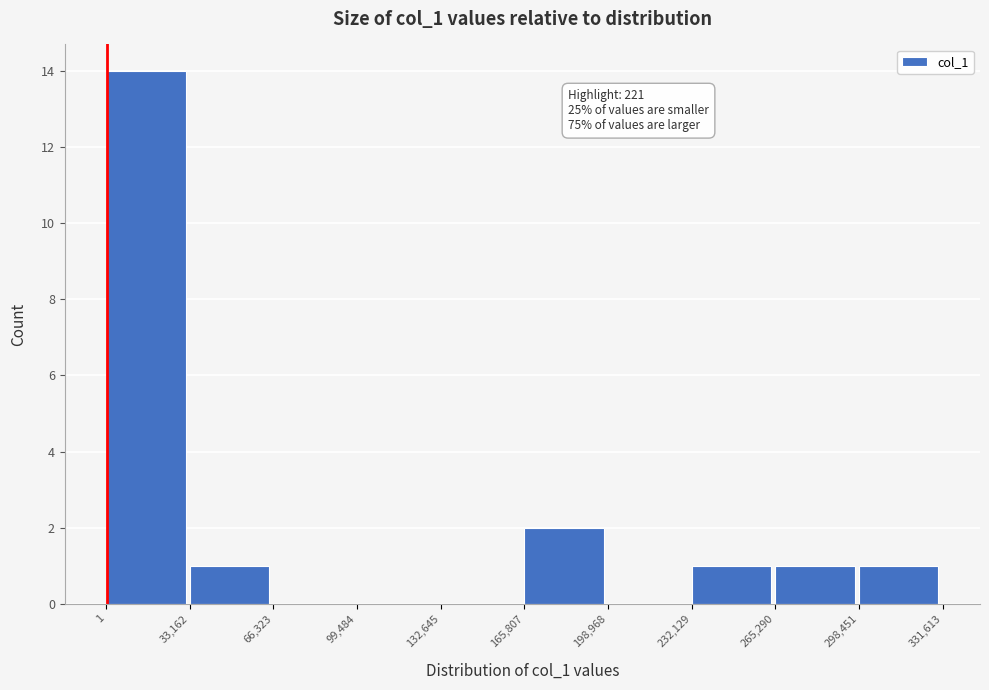

Over which range of the x-axis is the bar tallest?

1 to 33,162